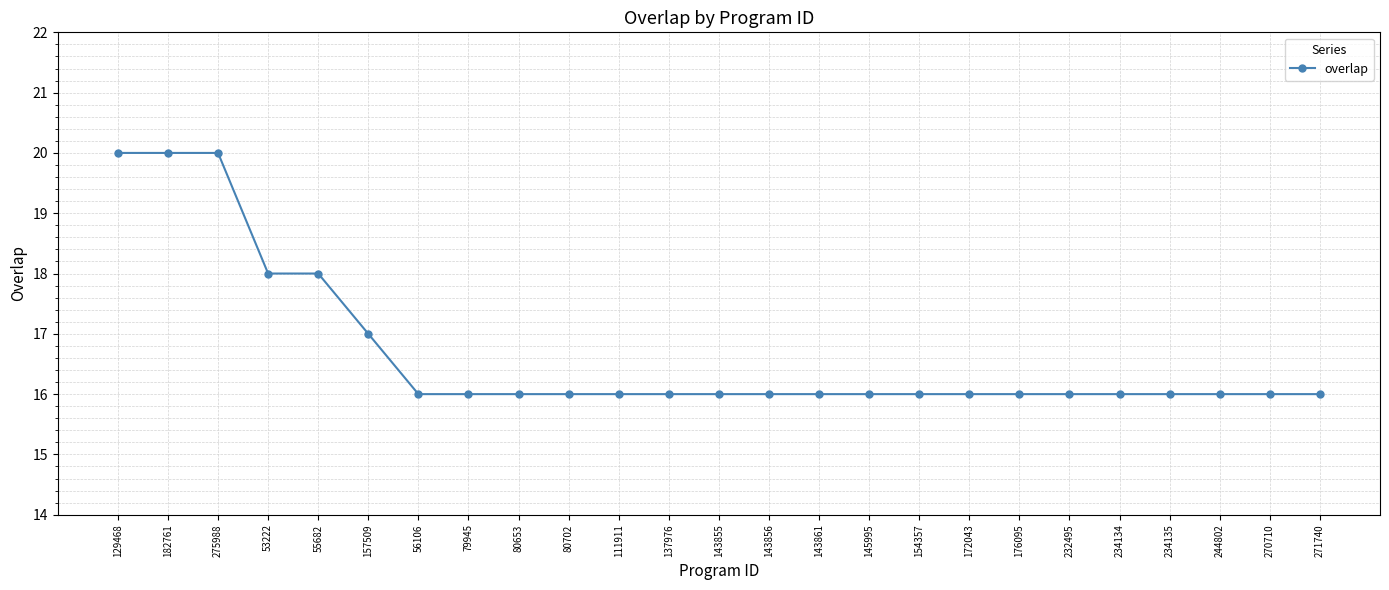

What is the sum of the values at 80702 and 234134?

32